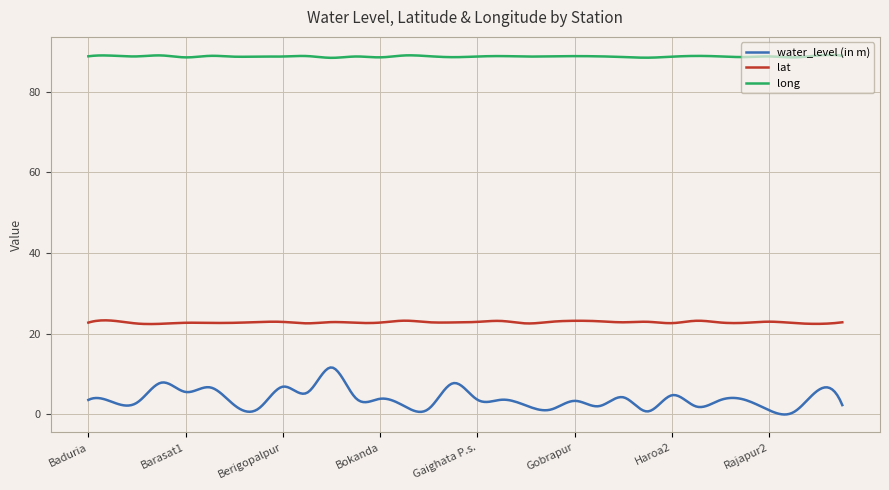

Rank the series by their maximum value, from lowest to highest.

water_level (in m), lat, long